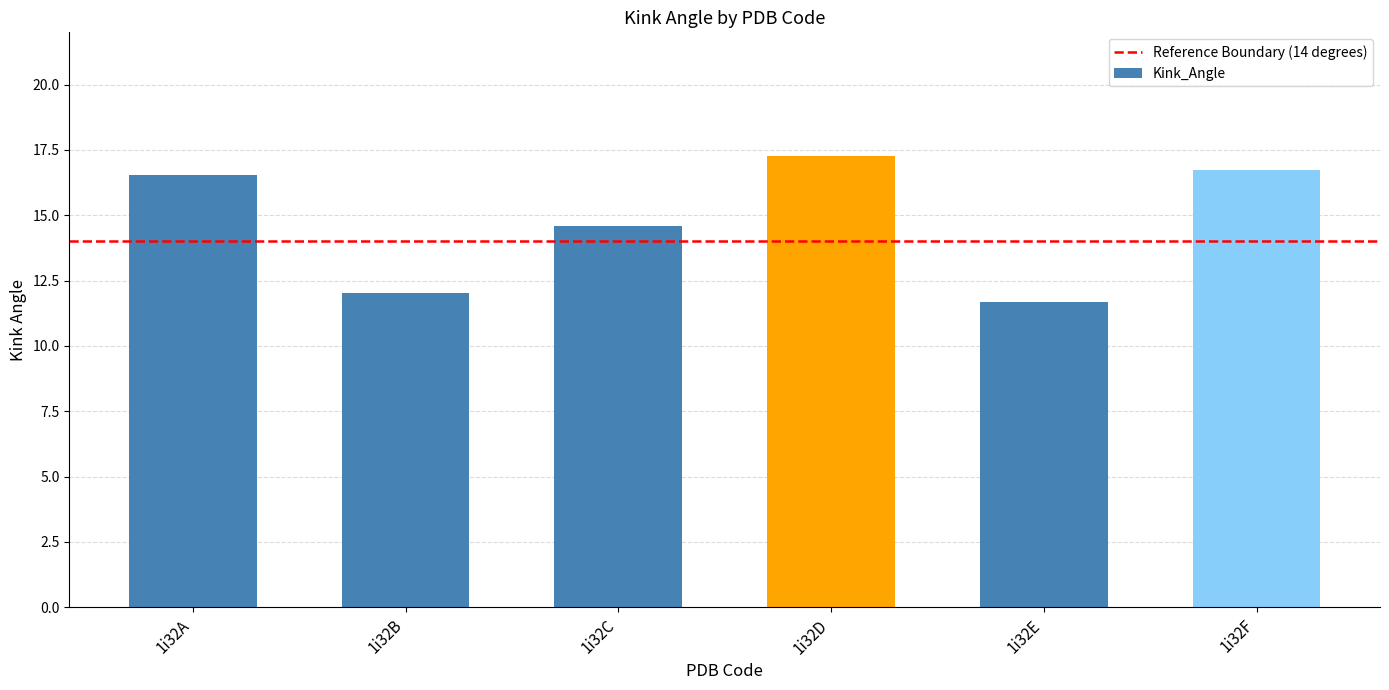

What is the sum of all values?

88.9